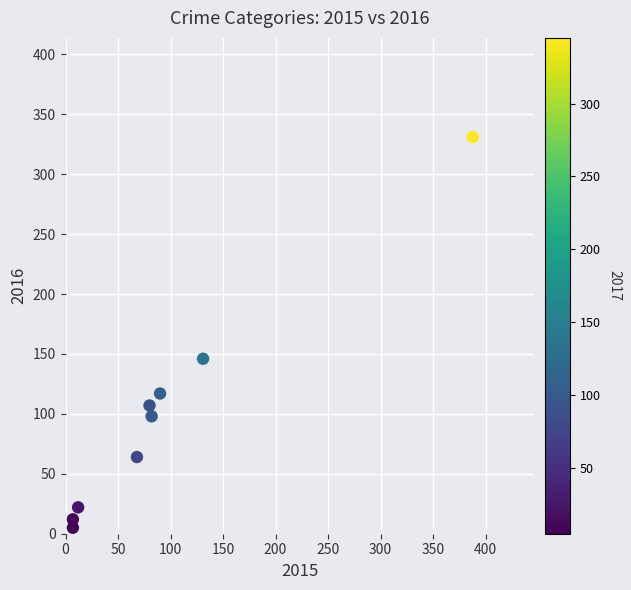

What is the average Y value?

100